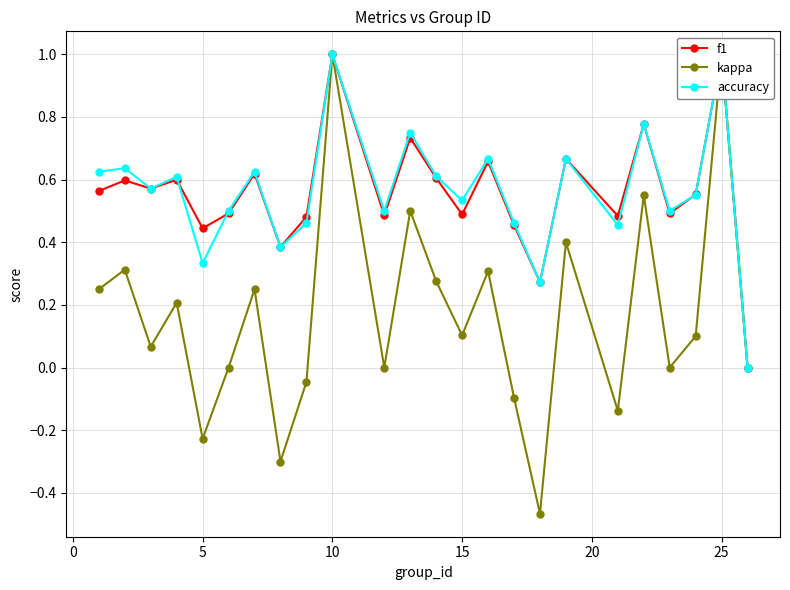

What are all the series names shown in the legend?

f1, kappa, accuracy